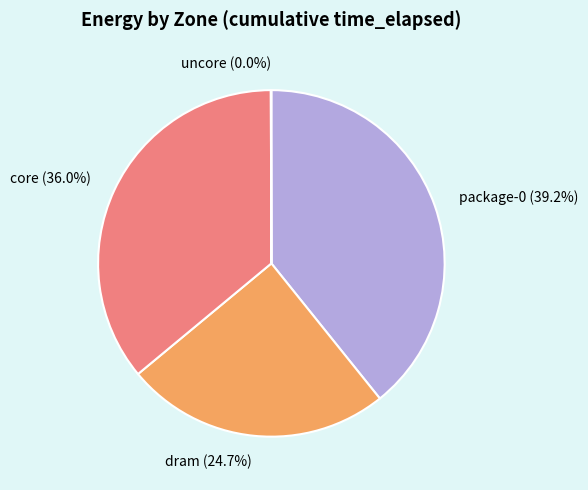

What percentage is the dram slice, to the nearest percent?

25%